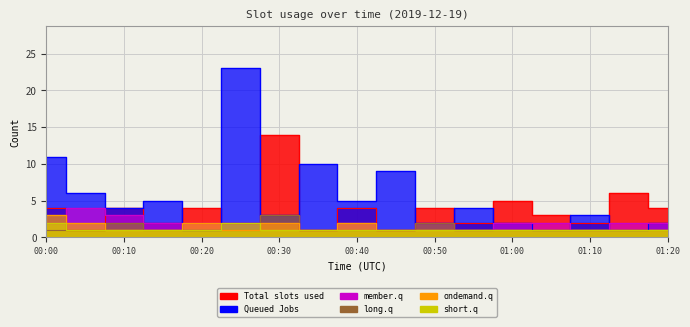

What is the total value across all series at 00:50?

12